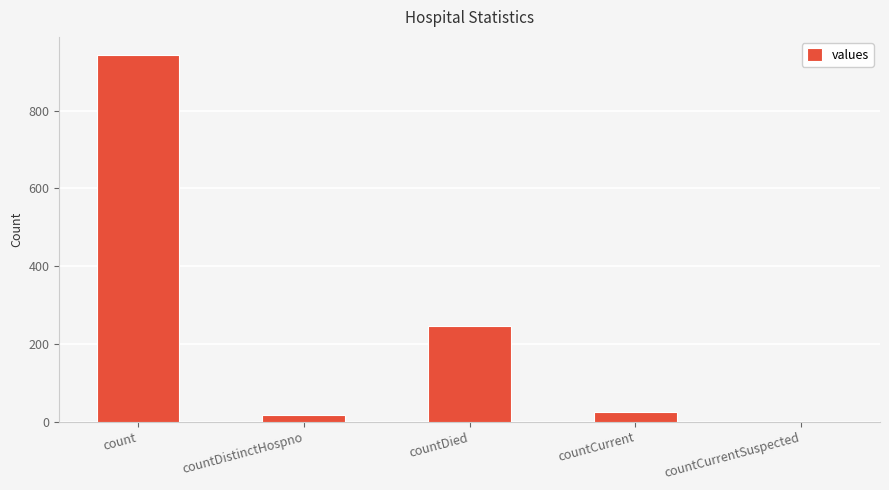

Which category has the highest value across all series?

count